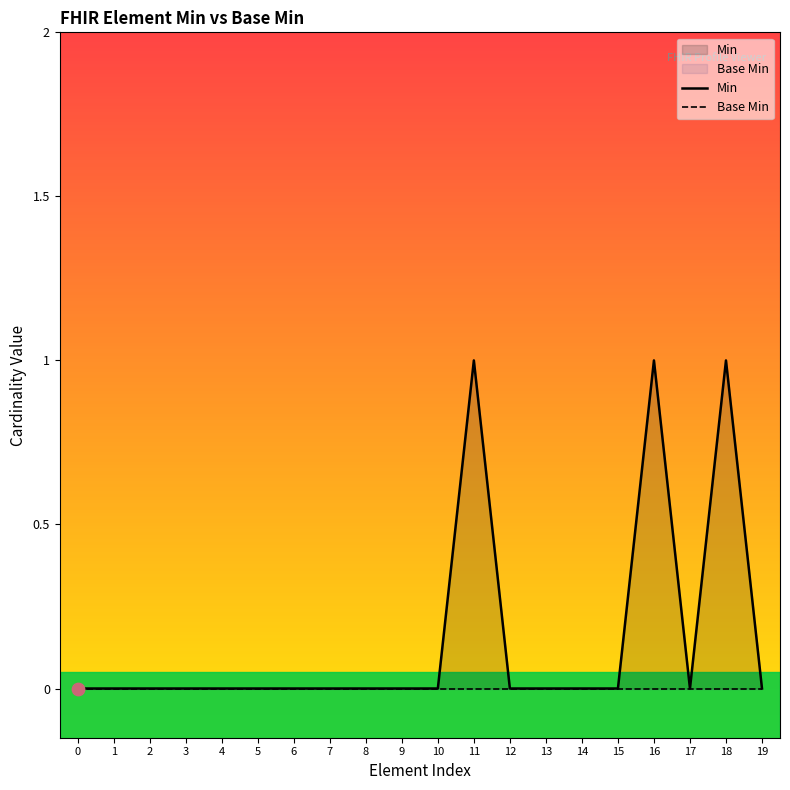

At which category is the sum across all series the highest?

11